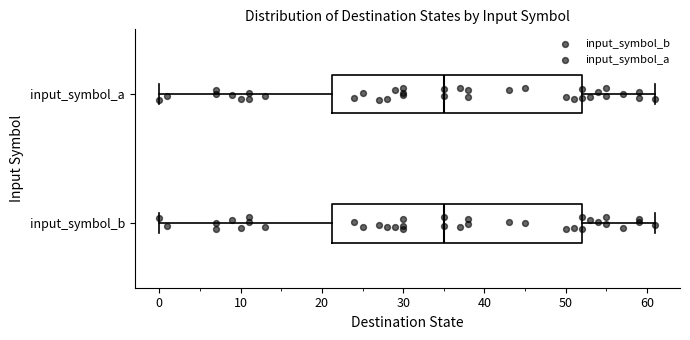

Reading bottom to top, transcribe this box plot: for each box, give where its median line is, the range the box spans, and where its two whiskers end, as read against the x-axis. The values are not printed on the chart, so give them approximately, as read against the axis.

input_symbol_b: median 35, box 21 to 52, whiskers 0 to 61
input_symbol_a: median 35, box 21 to 52, whiskers 0 to 61